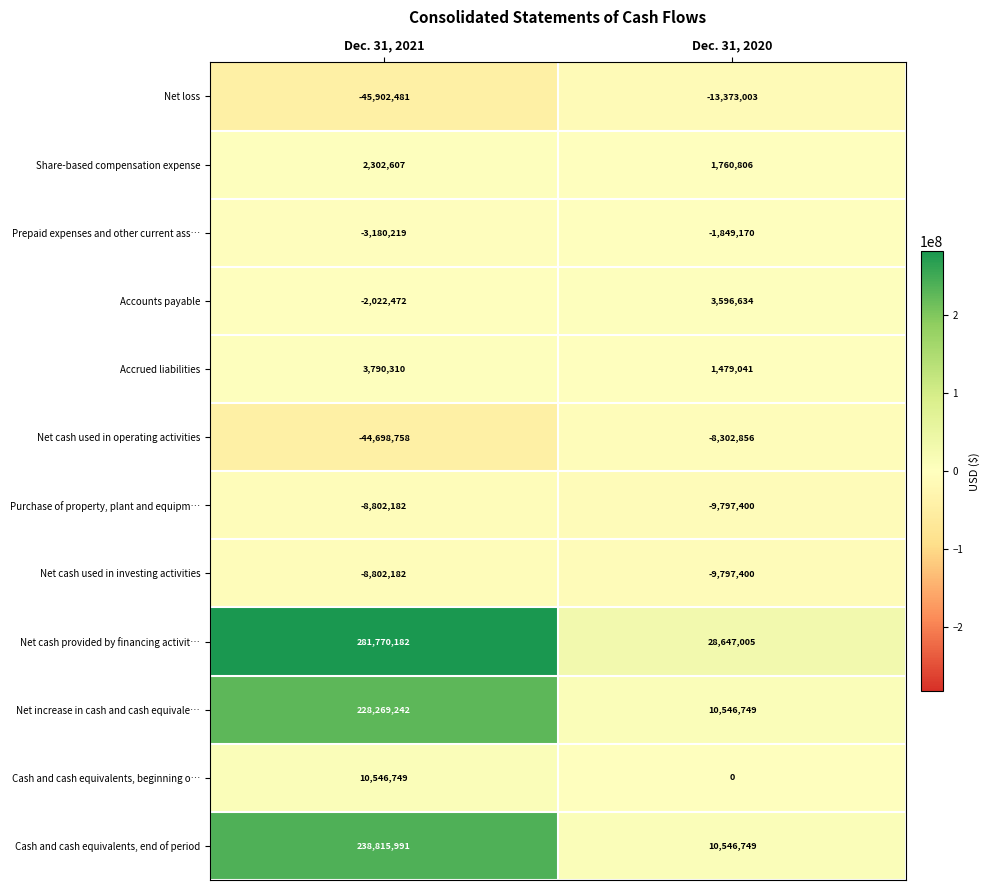

Reading right to left, transcribe all the data shown in this chart.

Net loss: -13373003	-45902481
Share-based compensation expense: 1760806	2302607
Prepaid expenses and other current ass…: -1849170	-3180219
Accounts payable: 3596634	-2022472
Accrued liabilities: 1479041	3790310
Net cash used in operating activities: -8302856	-44698758
Purchase of property, plant and equipm…: -9797400	-8802182
Net cash used in investing activities: -9797400	-8802182
Net cash provided by financing activit…: 28647005	281770182
Net increase in cash and cash equivale…: 10546749	228269242
Cash and cash equivalents, beginning o…: 0	10546749
Cash and cash equivalents, end of period: 10546749	238815991